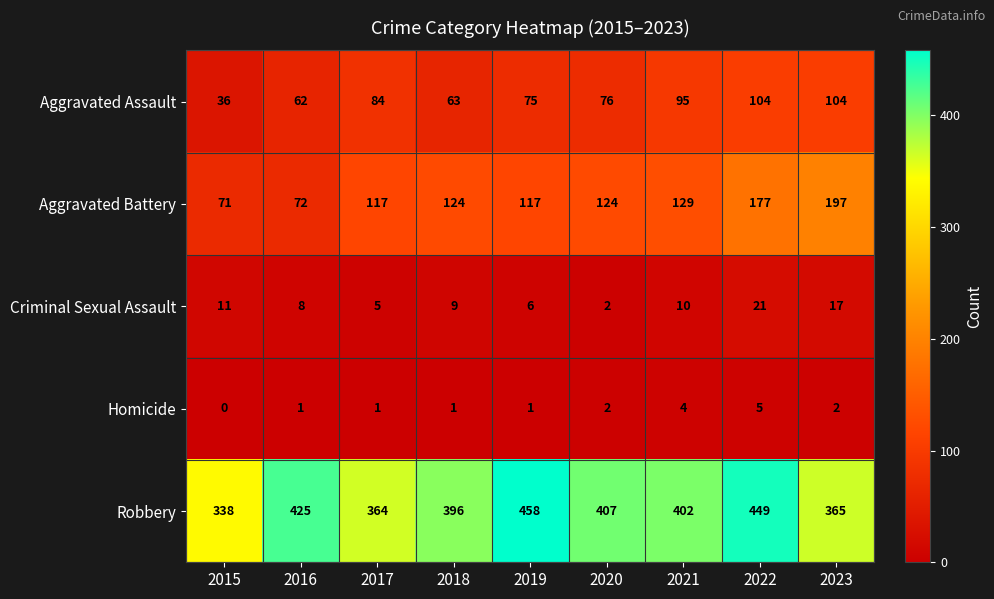

Which series has the largest range (max minus min)?

Aggravated Battery